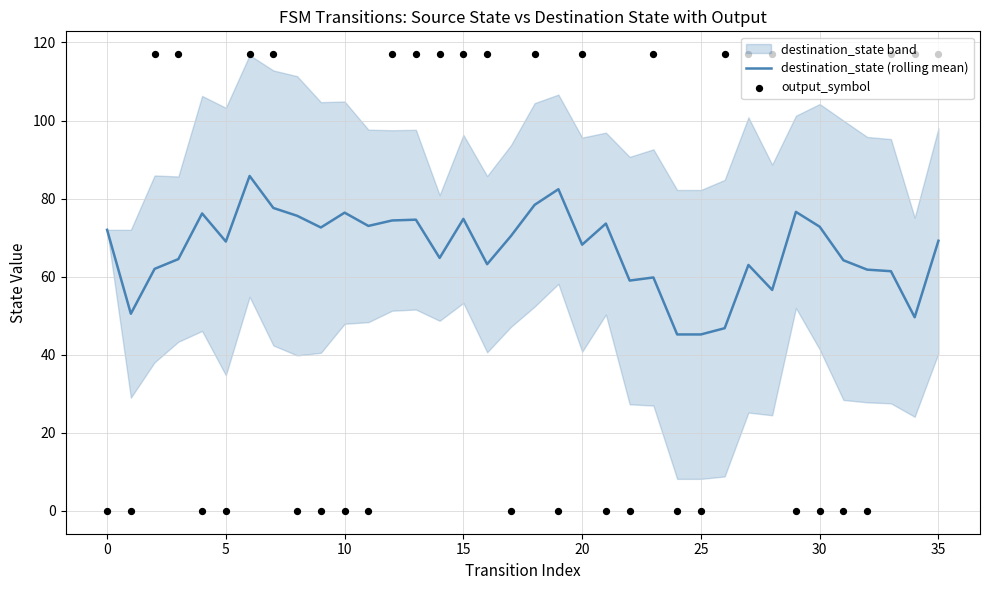

Is the value of destination_state (rolling mean) at 25 greater than the value of output_symbol at 26?

No